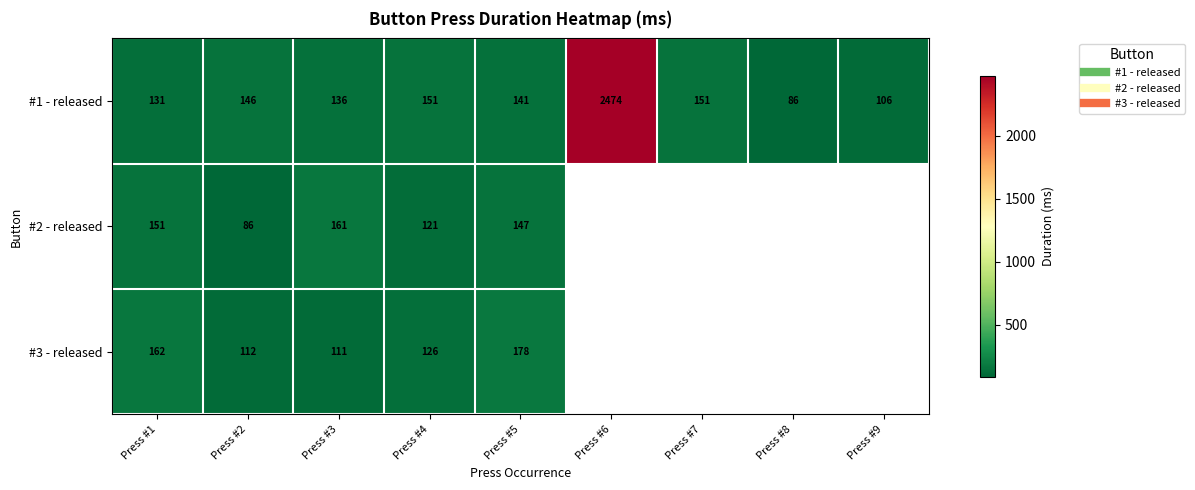

Count the number of data series in this chart.

3